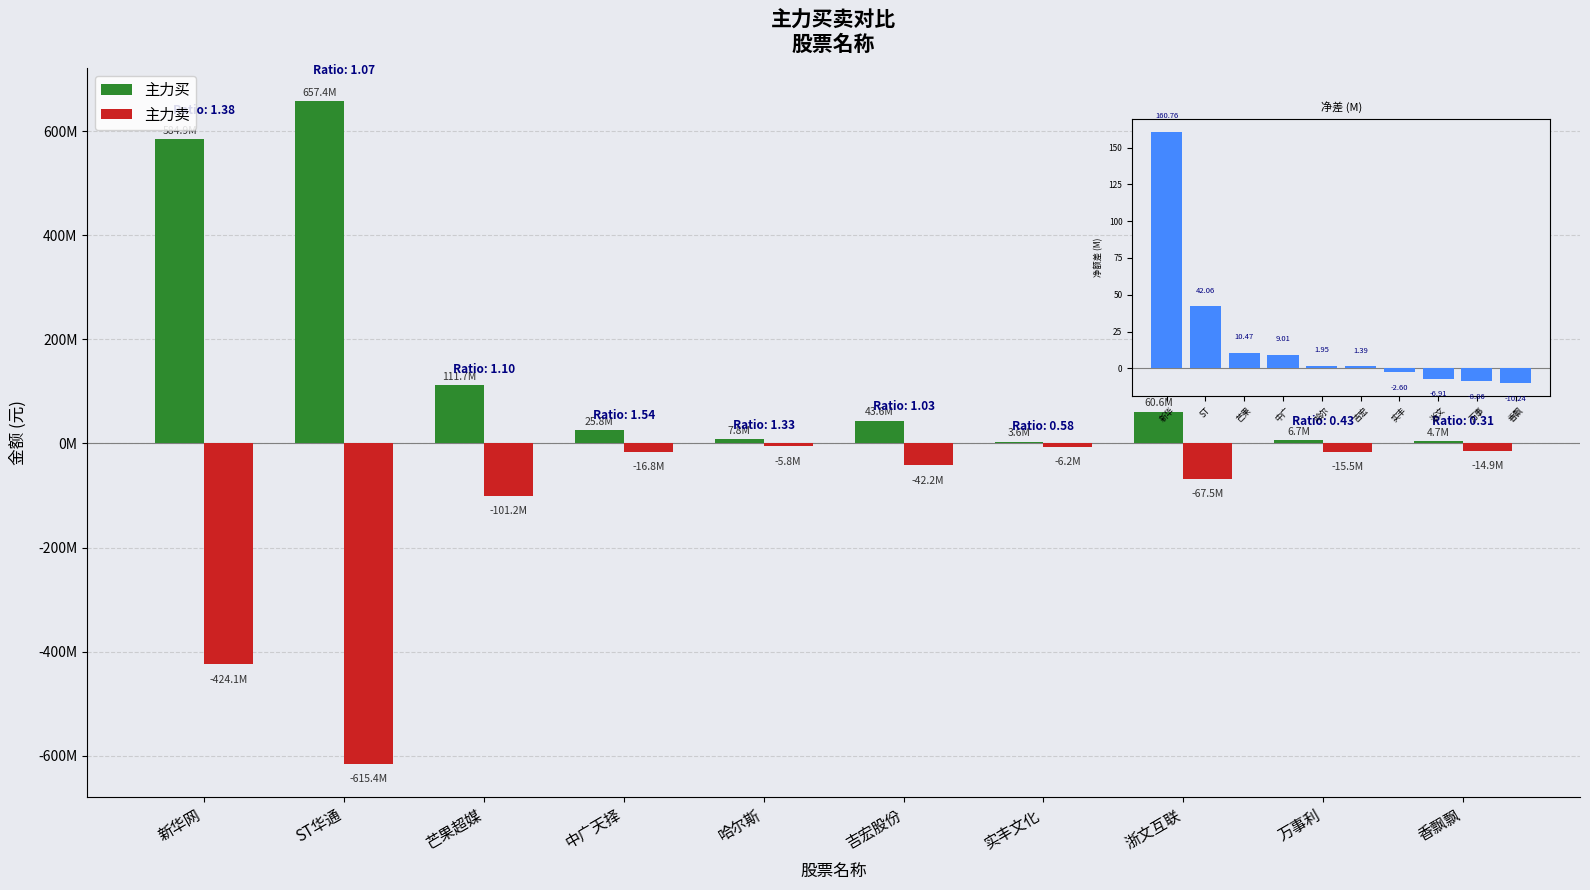

Where does the 主力卖 series first go above -16832486?

哈尔斯